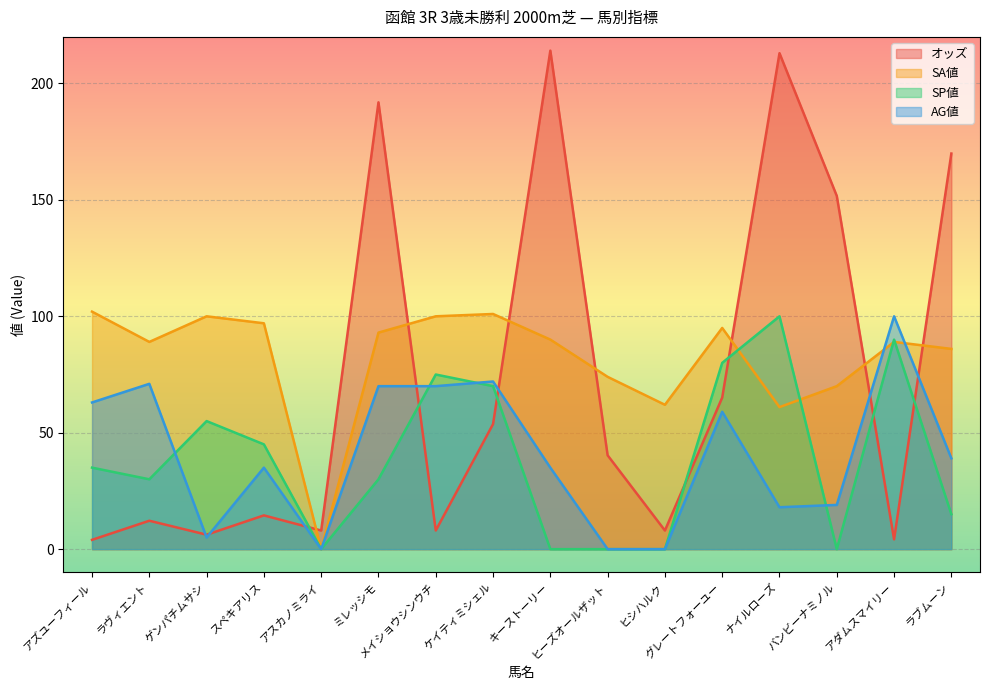

In SP値, how many points are higher than both neighbors (excluding endpoints)?

4